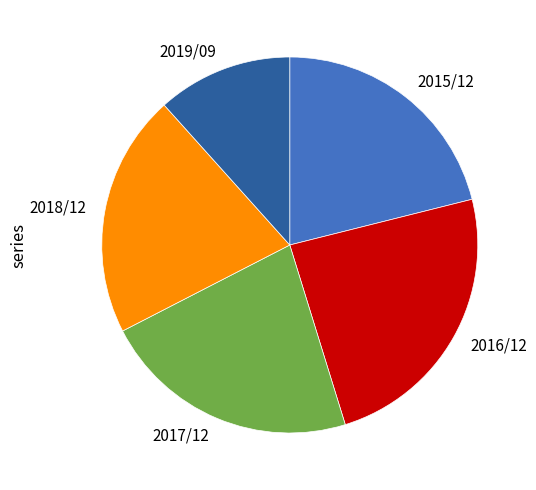

Is it true that 2018/12 is 34% of the pie?

False